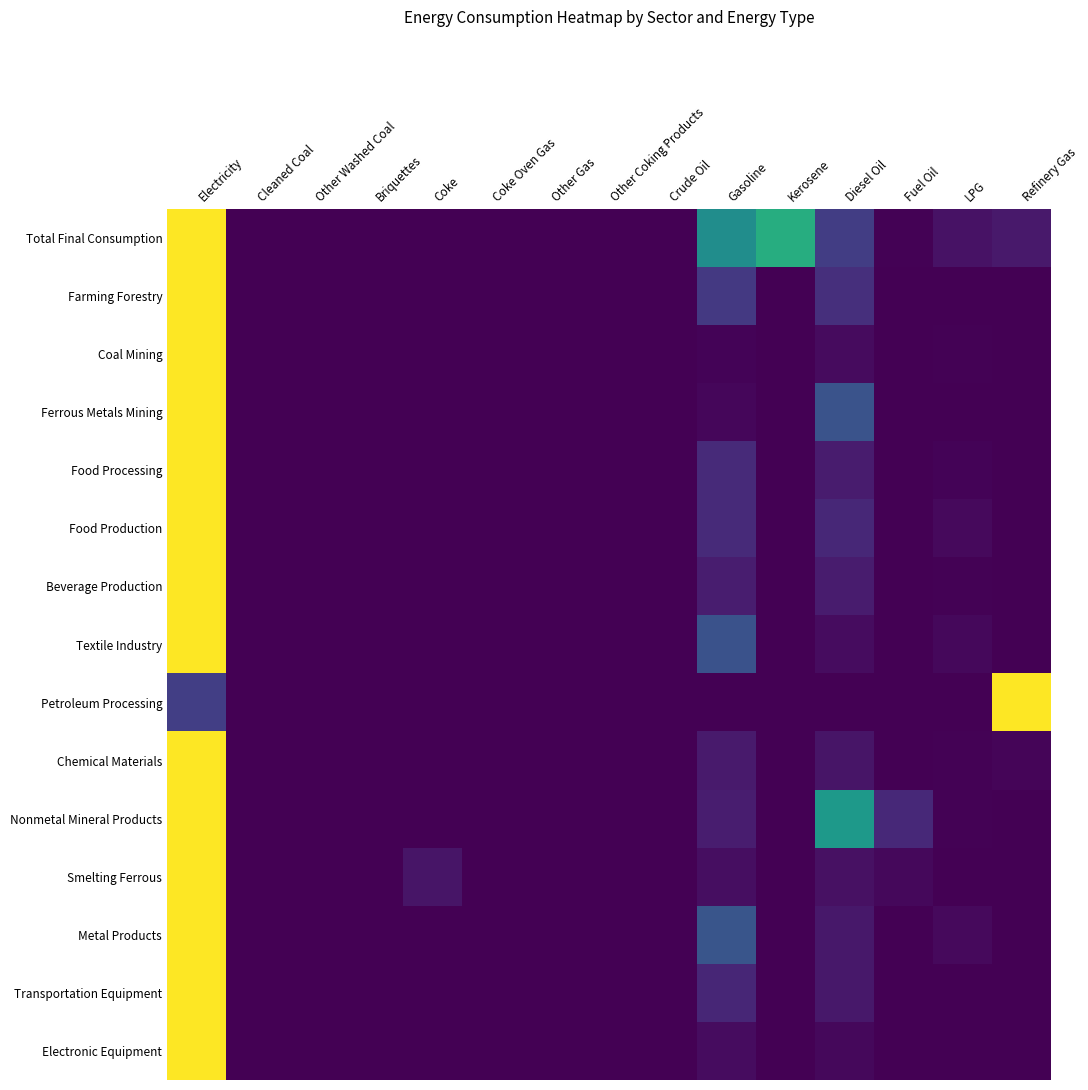

At how many categories does at least one series exceed 0?

11